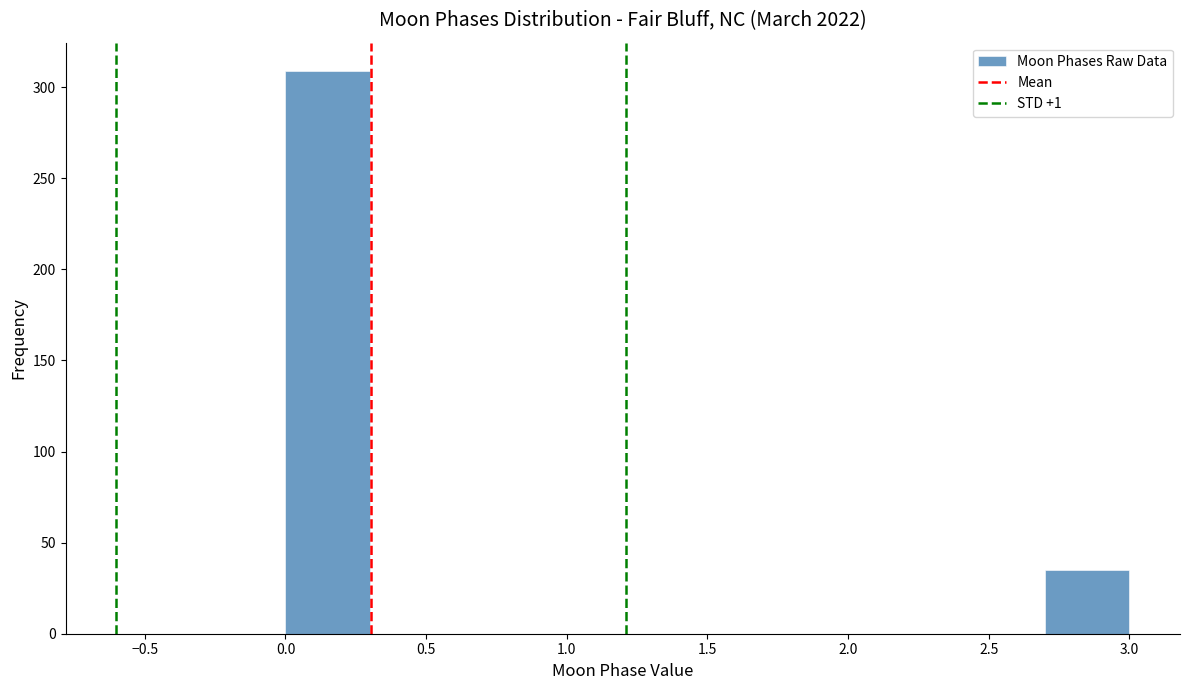

Over which range of the x-axis is the bar tallest?

0.0 to 0.3